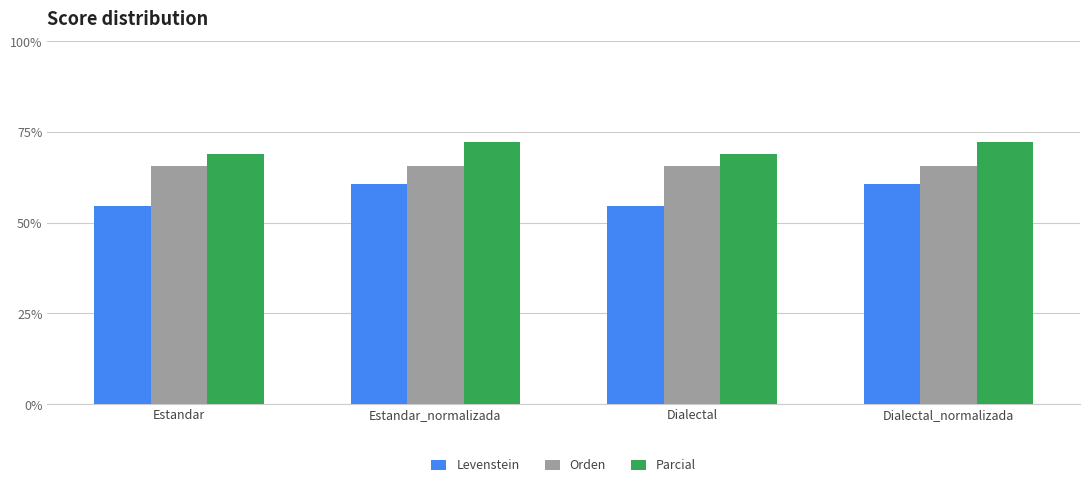

What is the lowest value of the Parcial series?

69.1